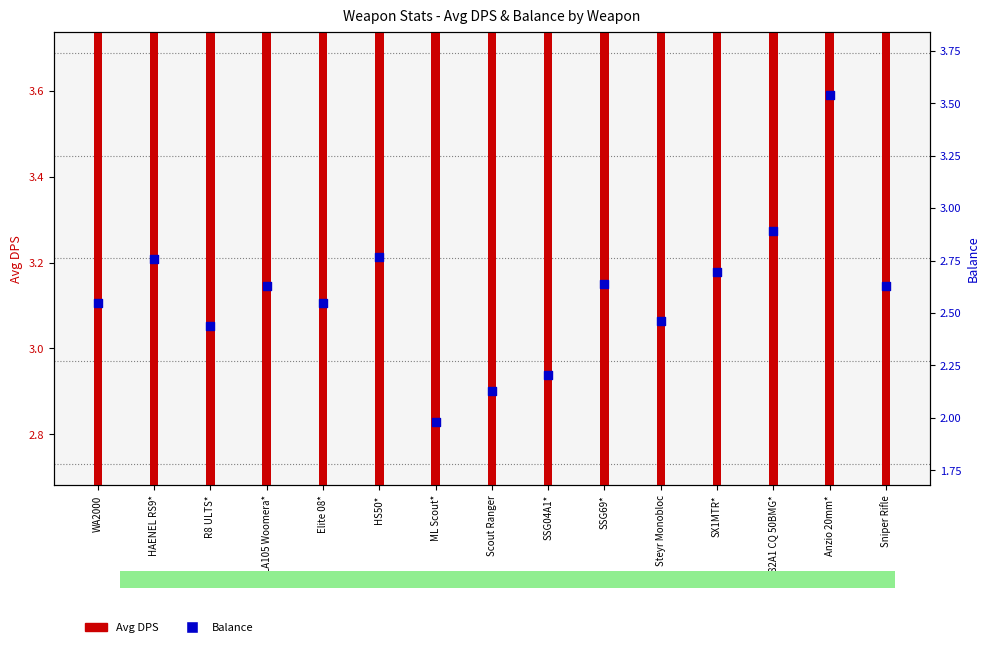

At which category is the sum across all series the highest?

Anzio 20mm*